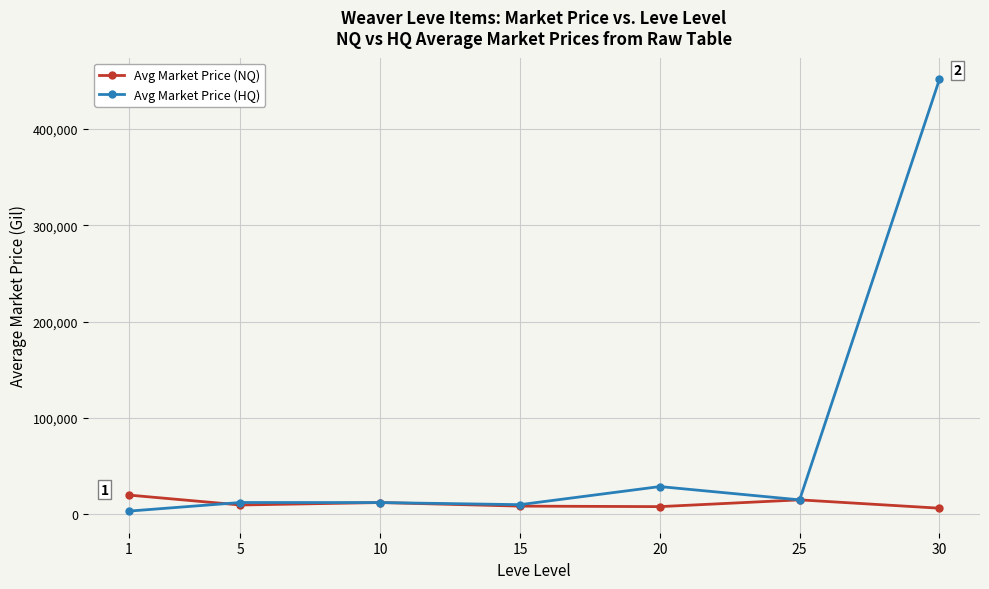

What is the greatest value displayed?

451589.3